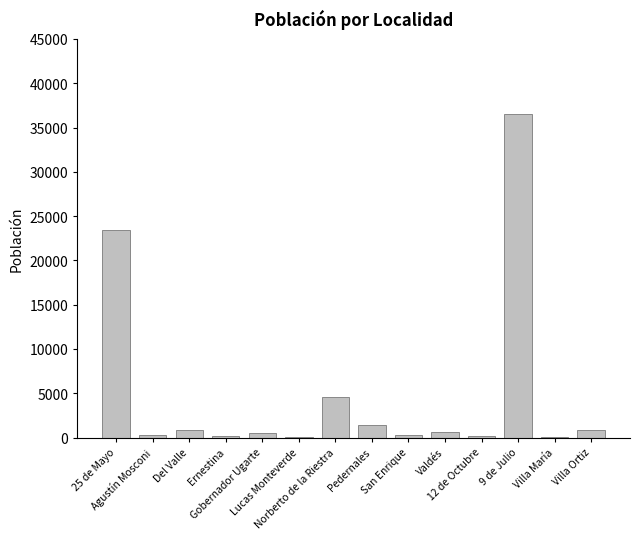

Is it true that the value at Ernestina is 145?

True